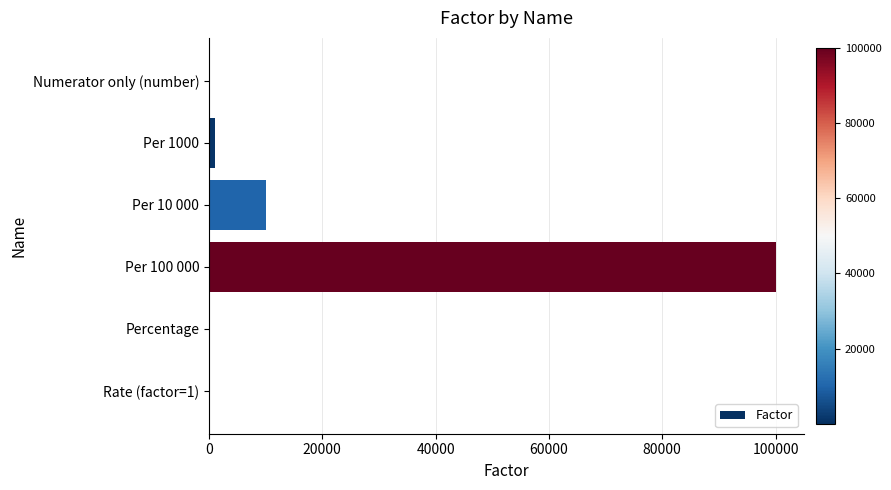

True or false: the data shows 10000 at Per 10 000.

True